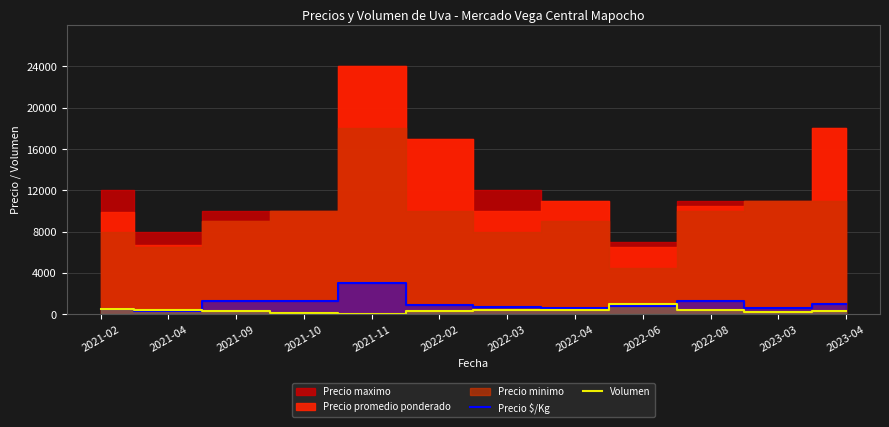

True or false: Precio $/Kg has a value of 611 at 2022-04.

True